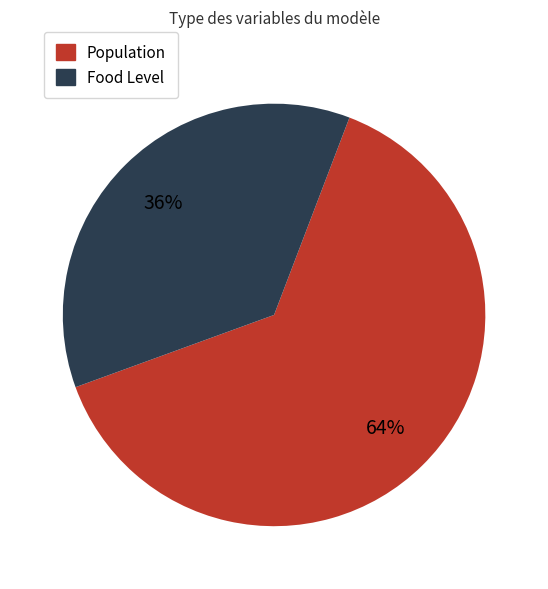

True or false: Population accounts for 55% of the total.

False